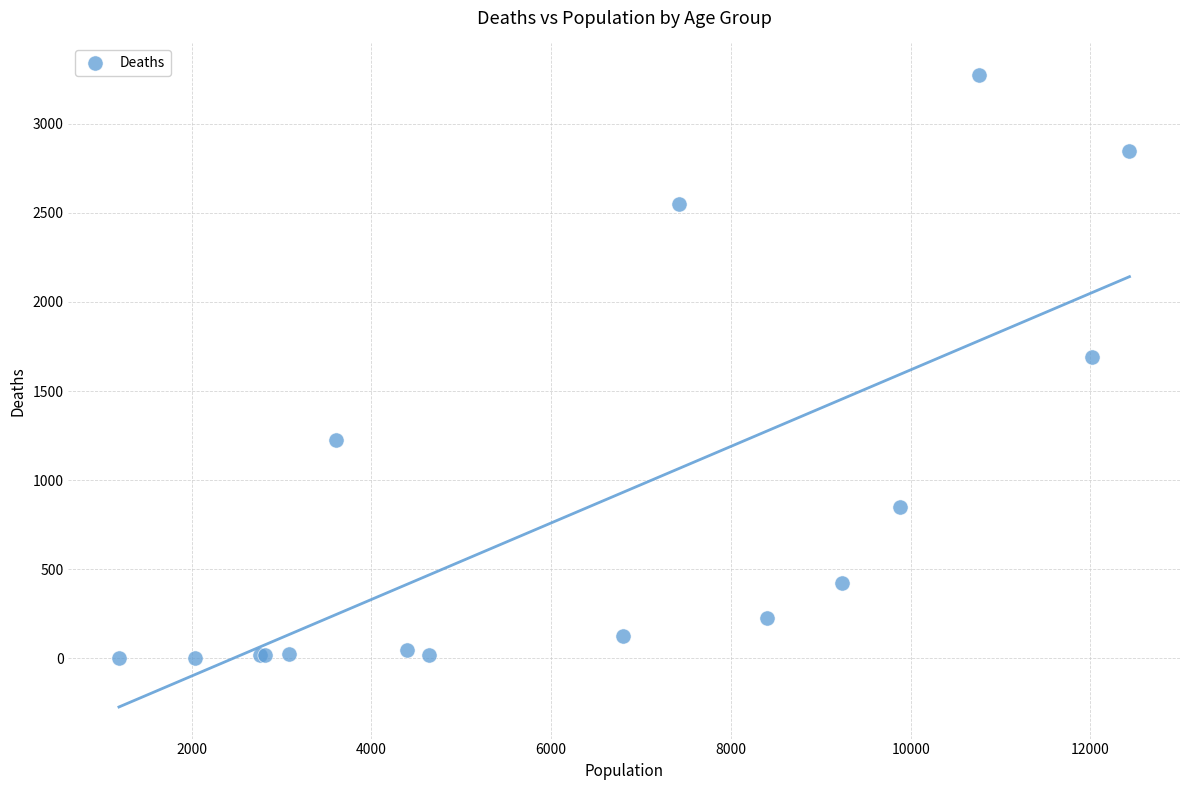

What Y value in the scatter plot is closest to 1638?

1690